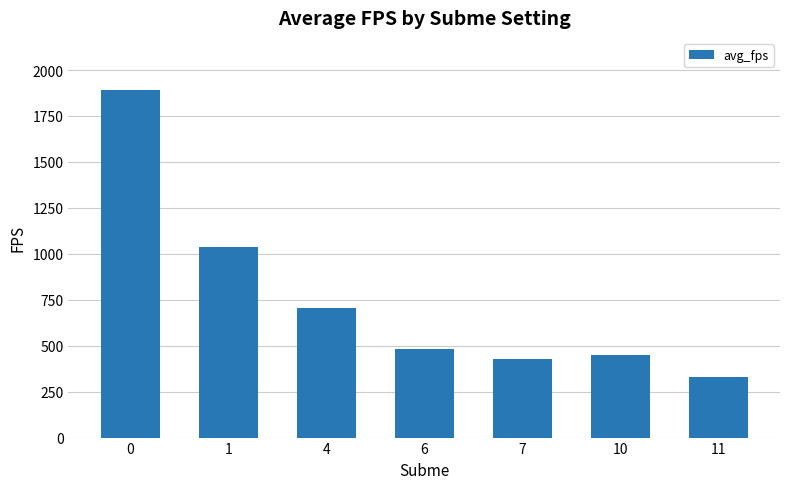

What is the greatest value displayed?

1891.1